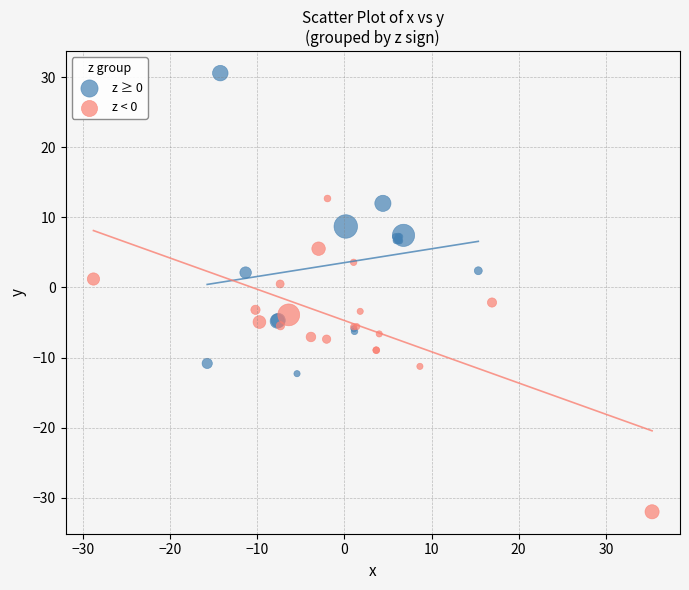

What are all the series names shown in the legend?

z ≥ 0, z < 0